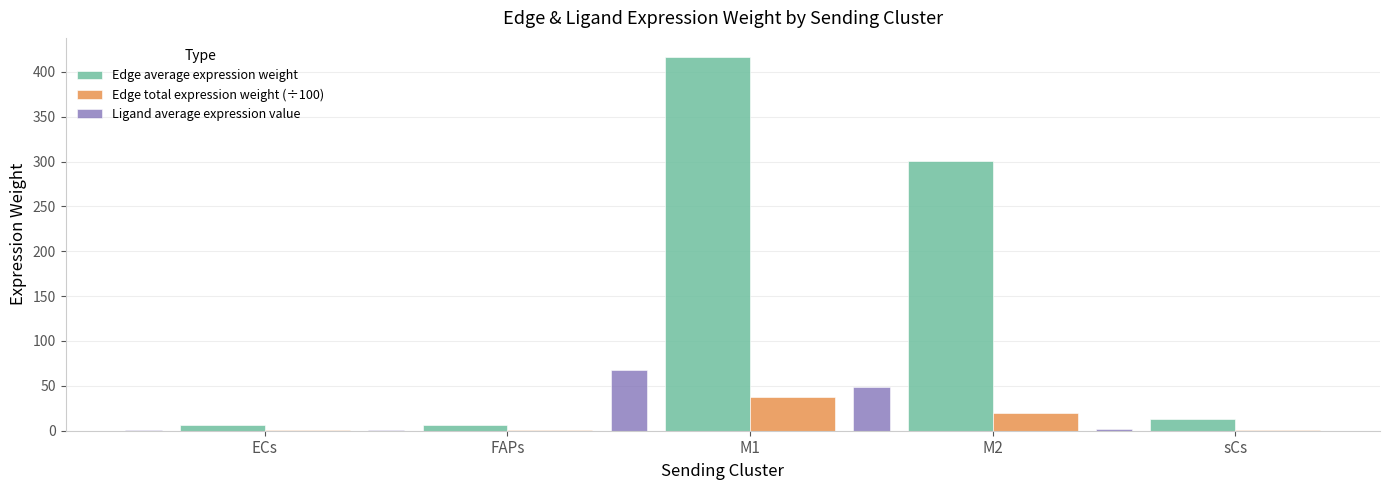

Which category has the highest value across all series?

M1